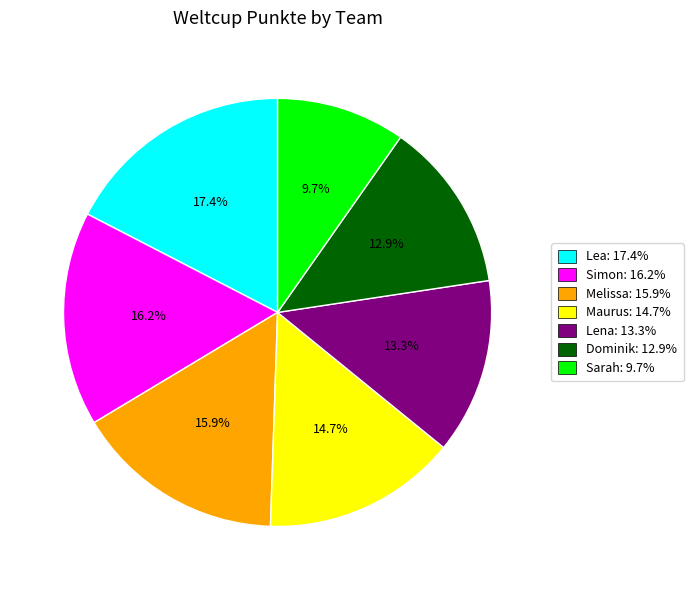

Approximately how many times larger is the value at Lena compared to Sarah?

1.4